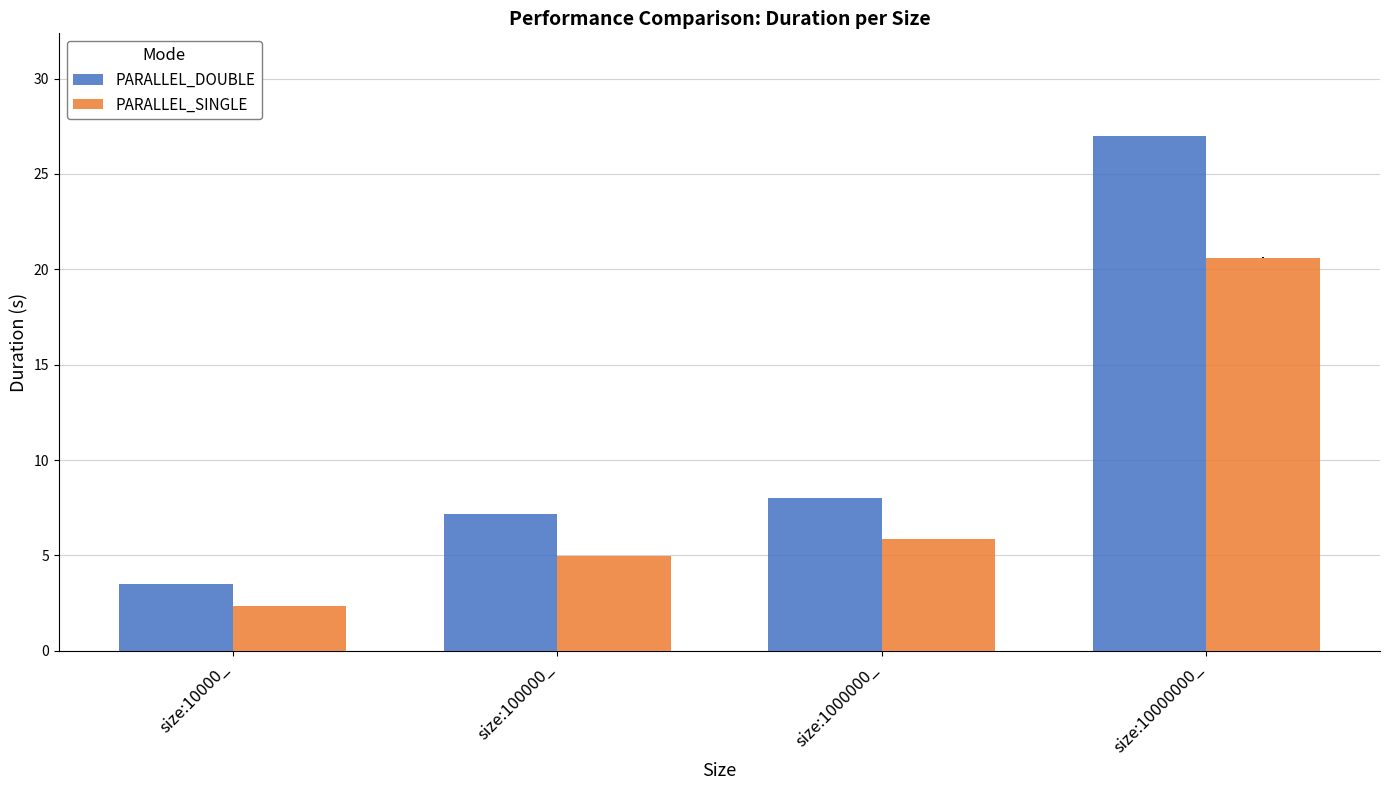

At how many categories does at least one series exceed 11?

1